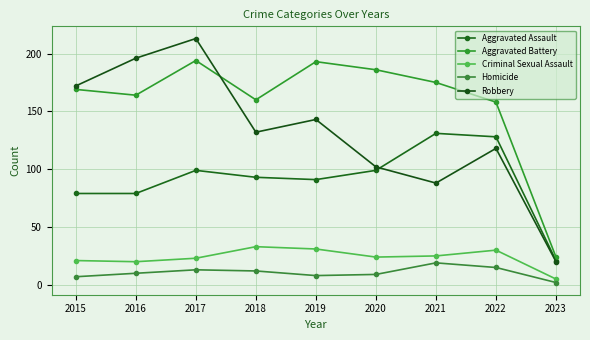

What is the value of the Homicide point at the 8th from the left?

15